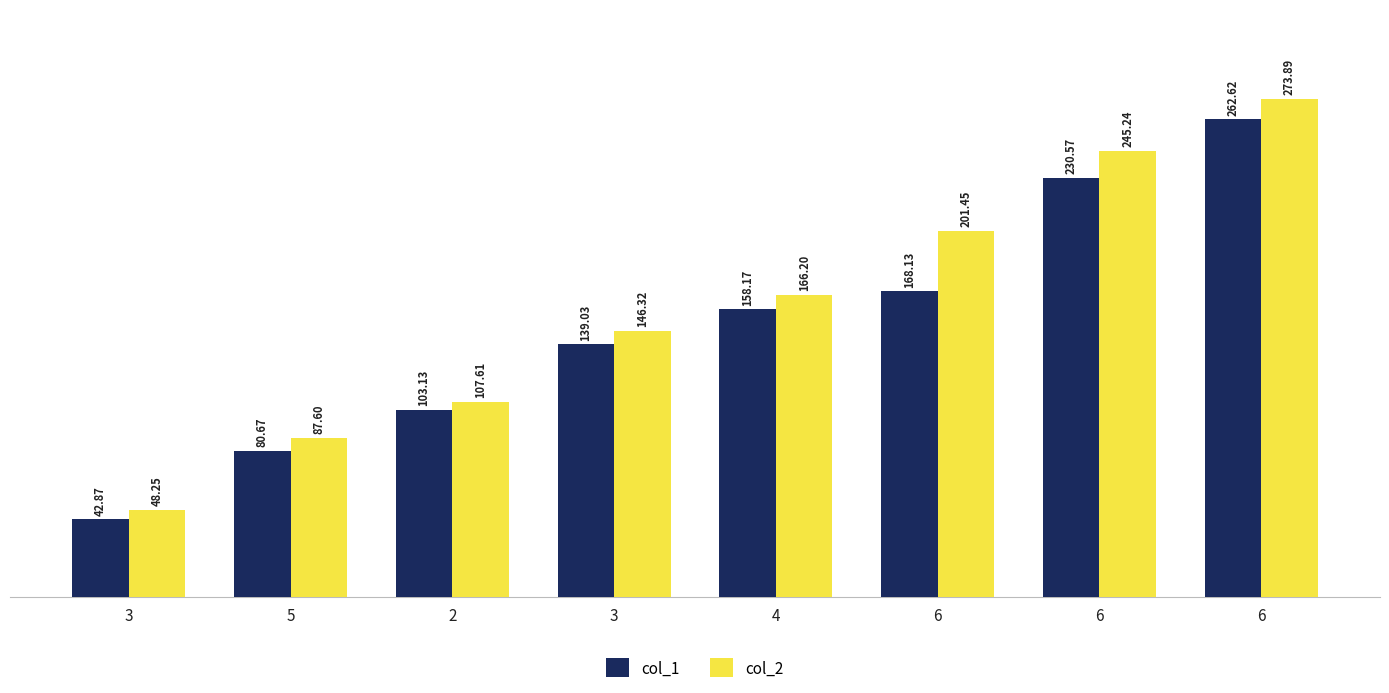

Where is col_1 nearest to the value 152?

4